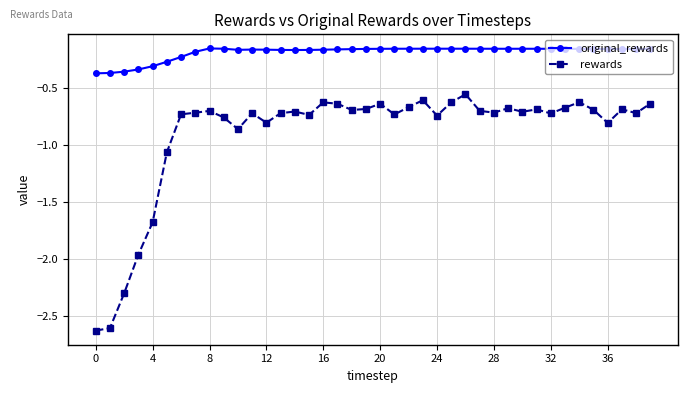

True or false: original_rewards and rewards intersect in this chart.

False